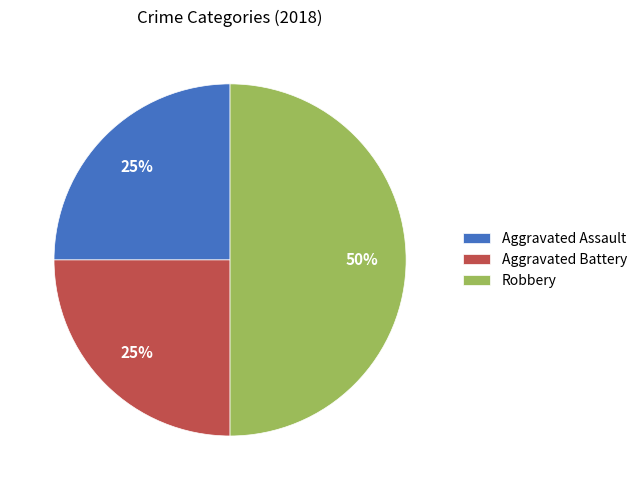

To the nearest percent, what is the combined percentage of Robbery and Aggravated Battery?

75%